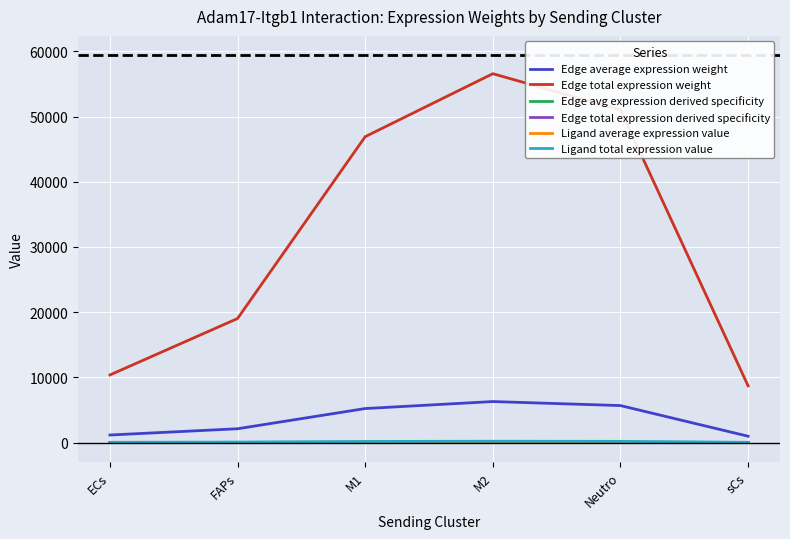

At which category is the sum across all series the highest?

M2